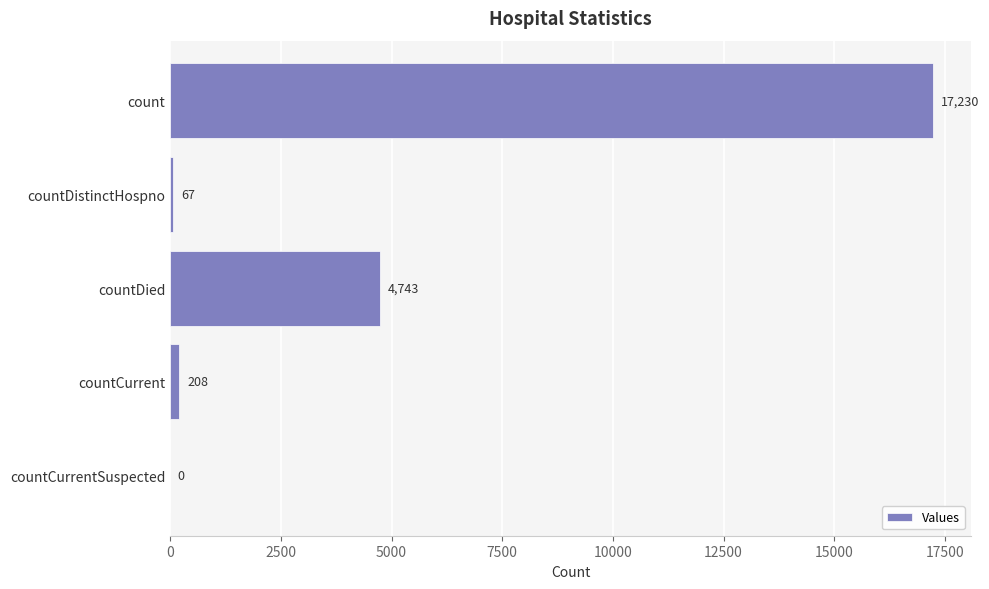

What is the change in value from countDistinctHospno to countCurrentSuspected?

-67